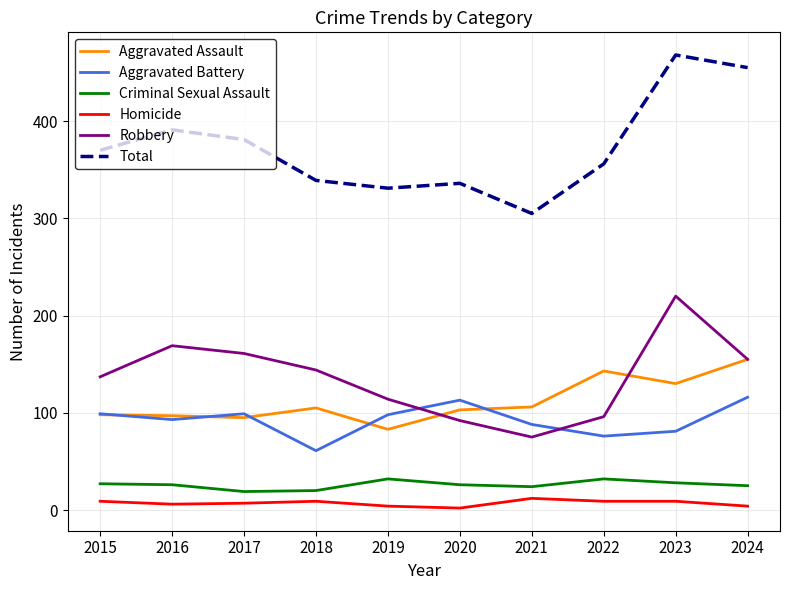

How many interior local peaks does the Total series have?

3